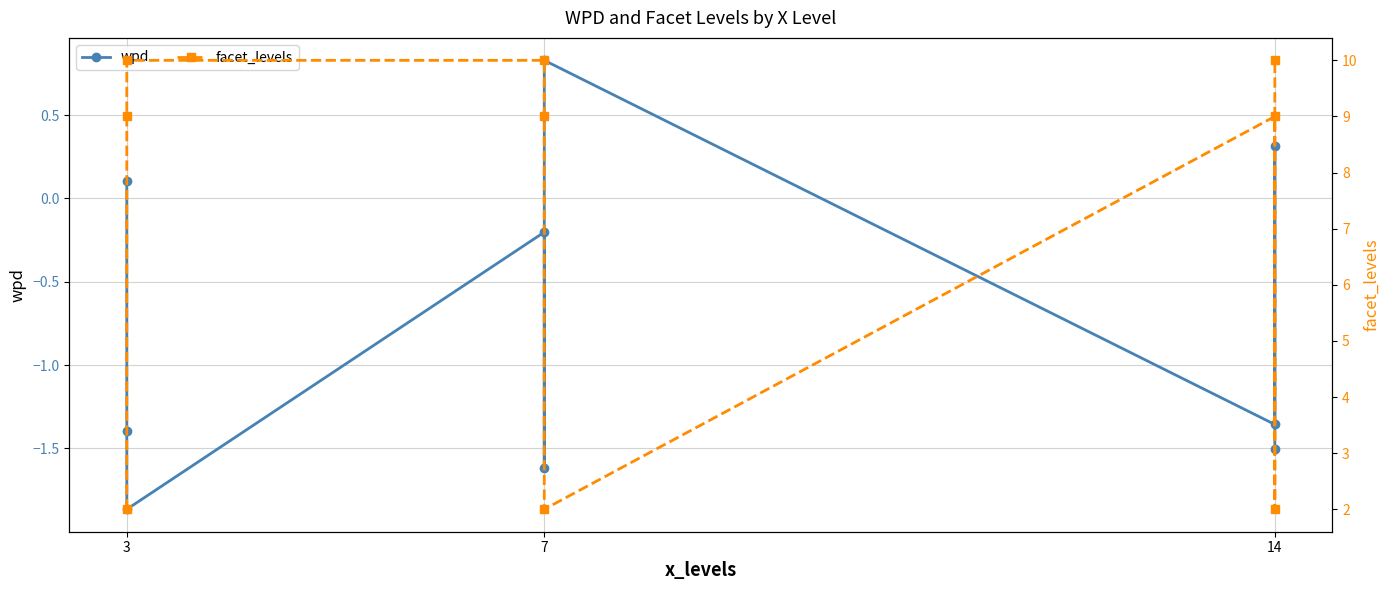

True or false: facet_levels has more than 2 interior local peaks.

False